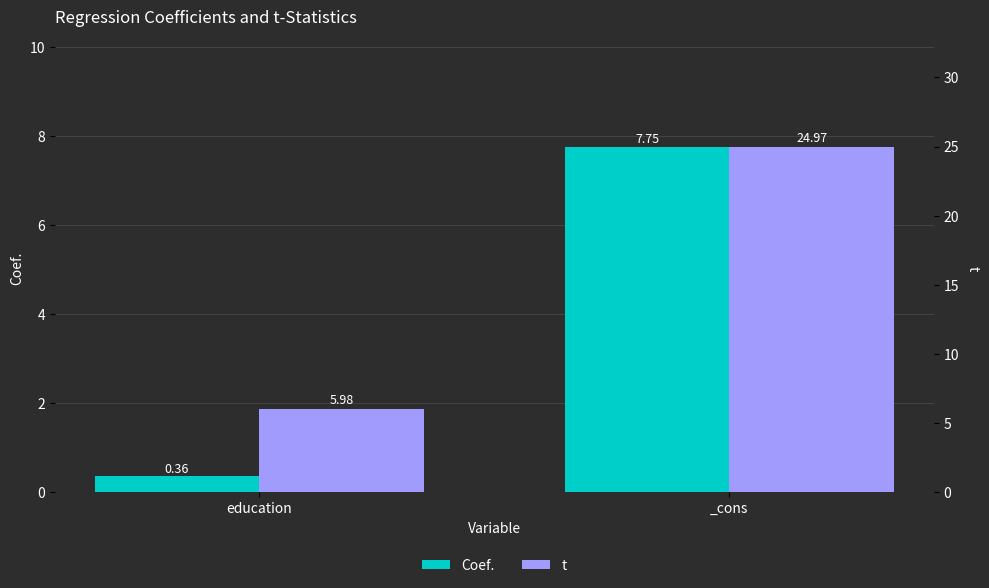

What is the sum of all Coef. values?

8.1